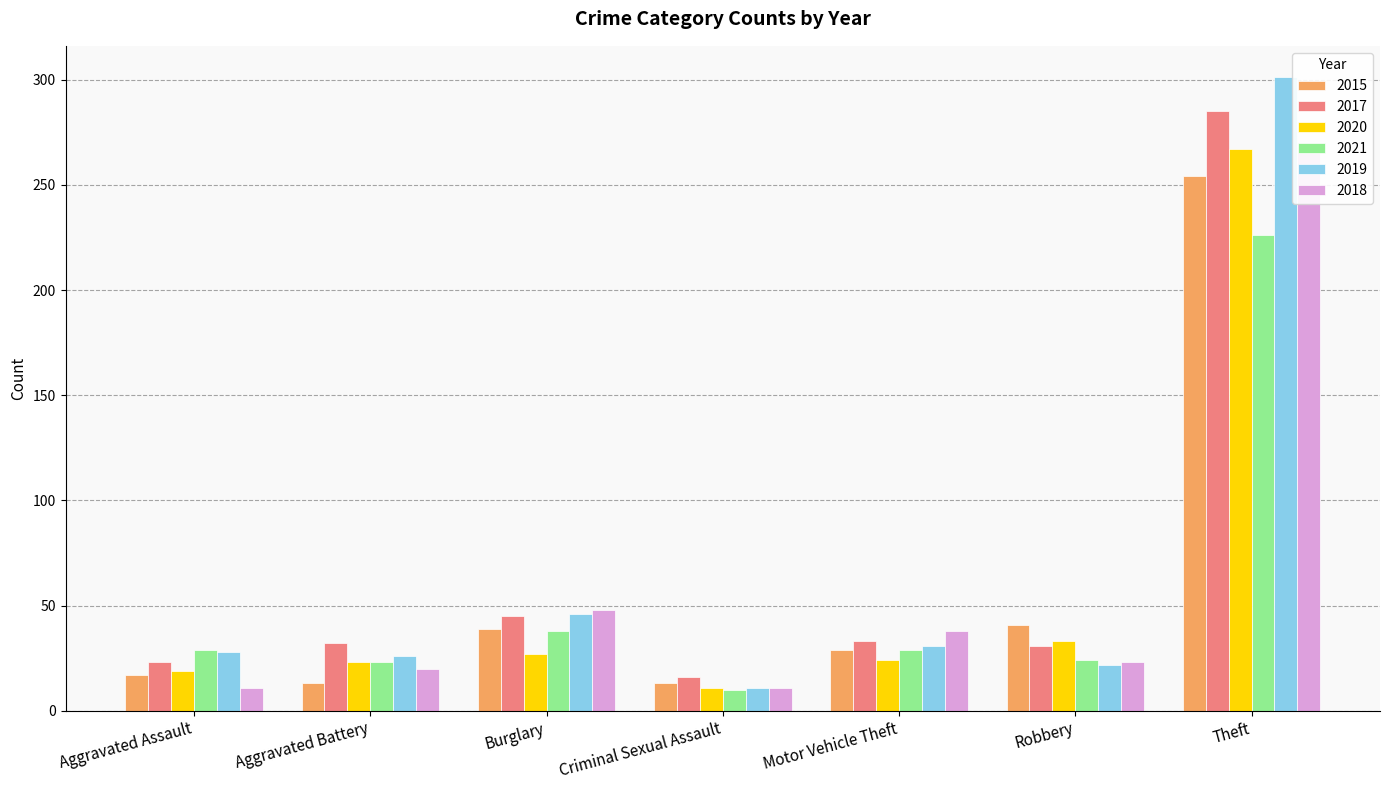

The value of 2017 at Burglary is 45. True or false?

True